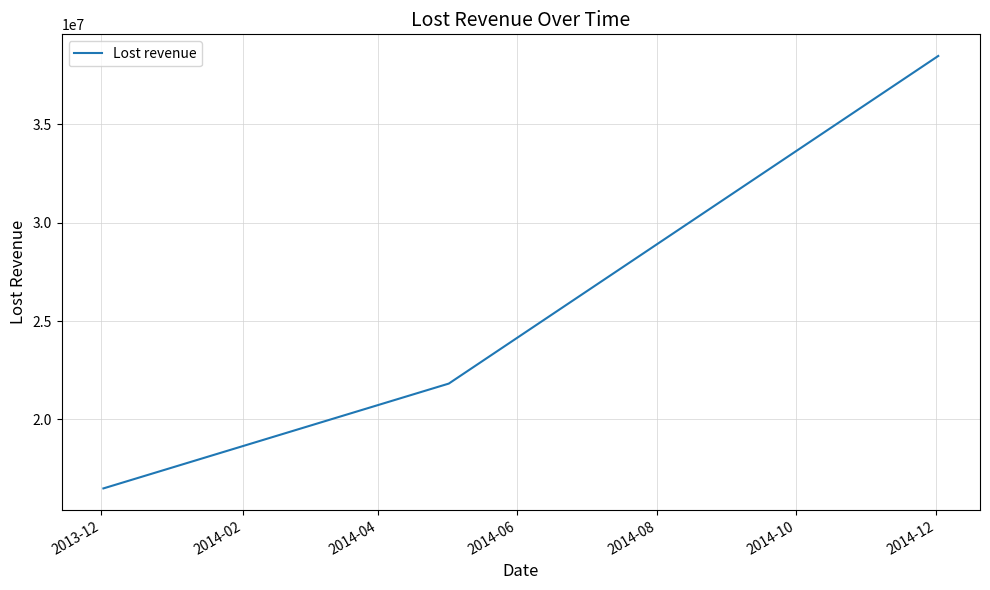

What is the difference between the maximum and minimum values?

21966511.7